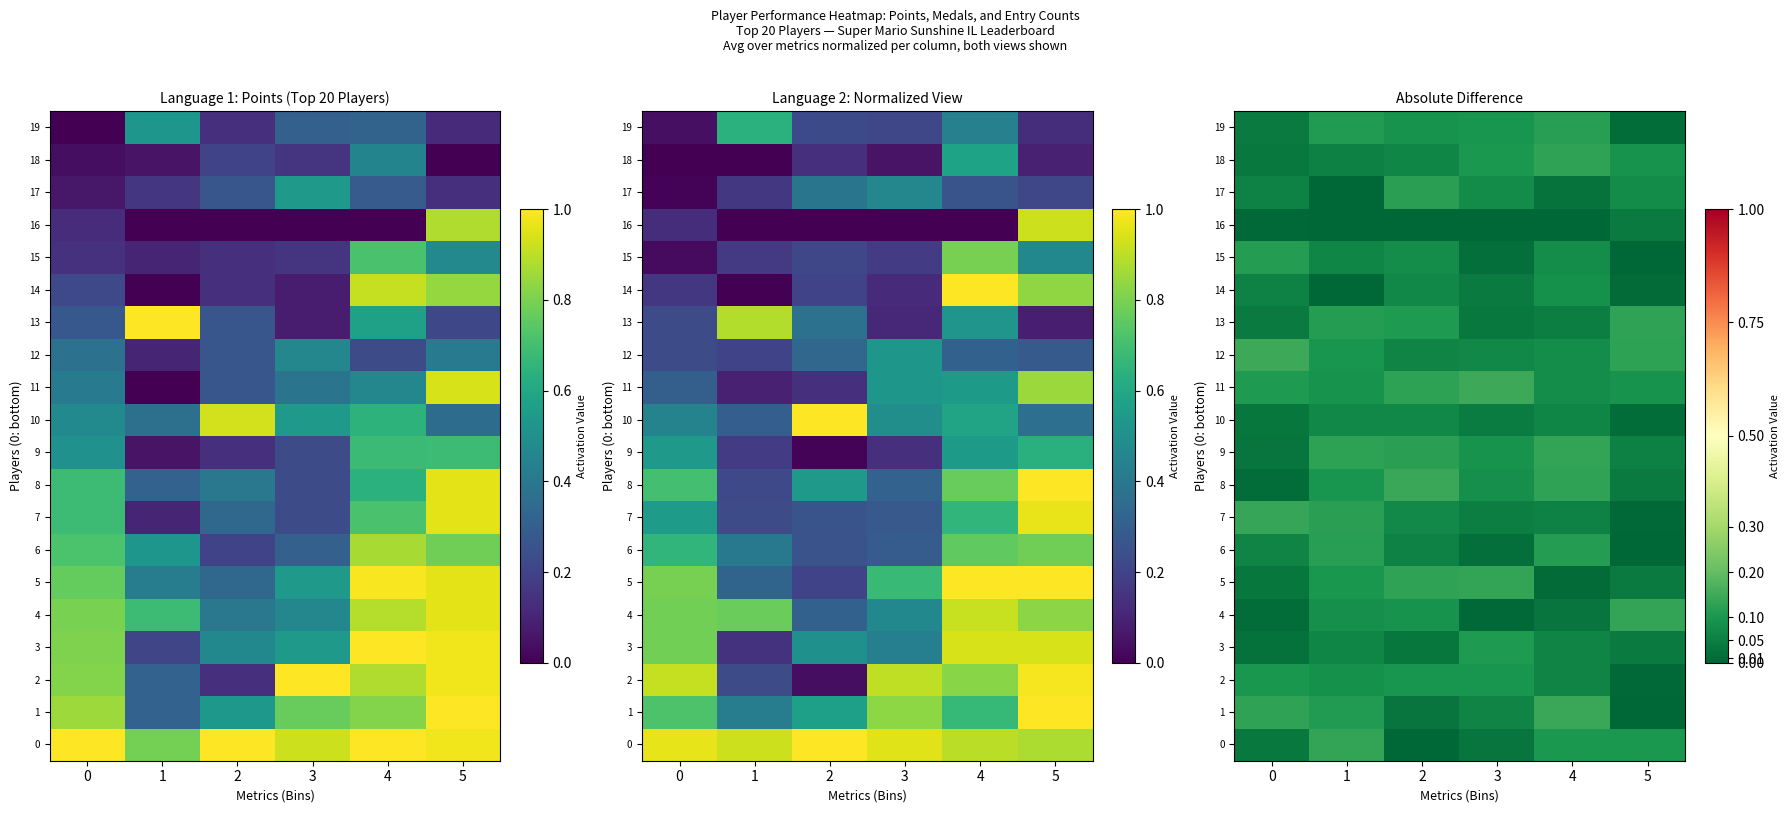

What is the difference between the maximum and minimum values in the 15 series?

0.1